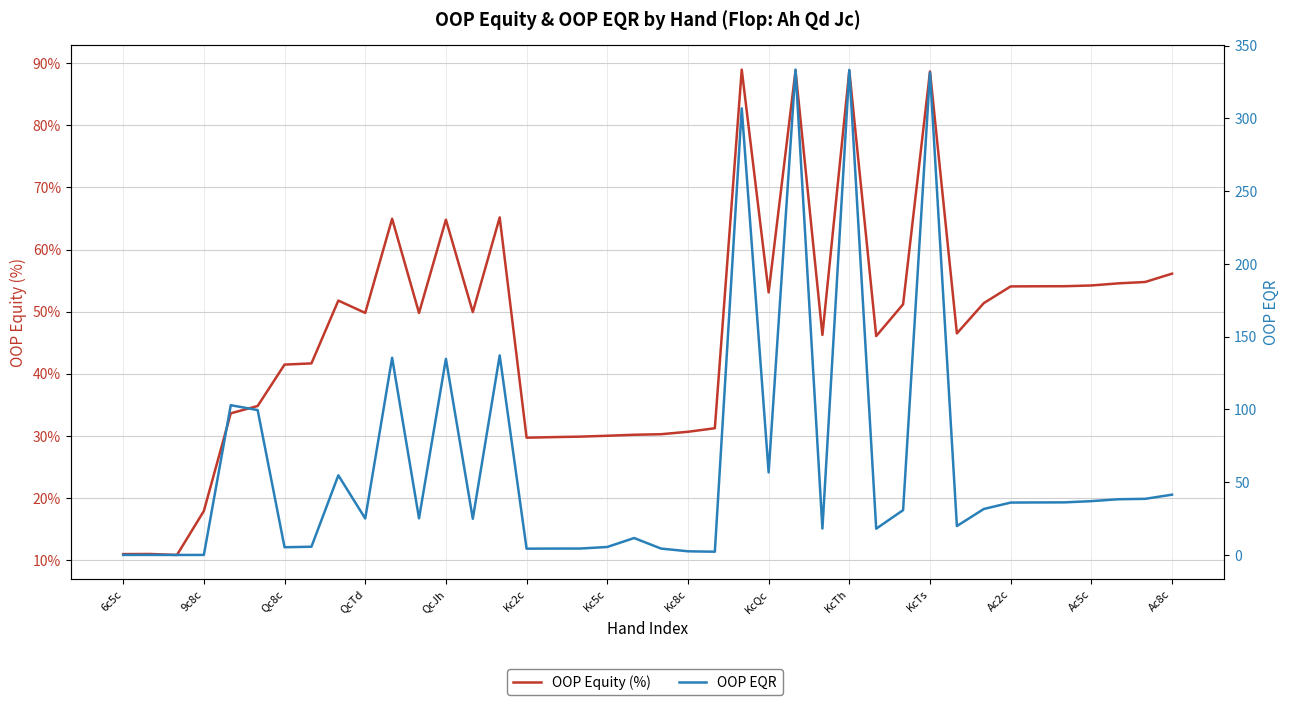

How many interior local peaks does the OOP Equity (%) series have?

9